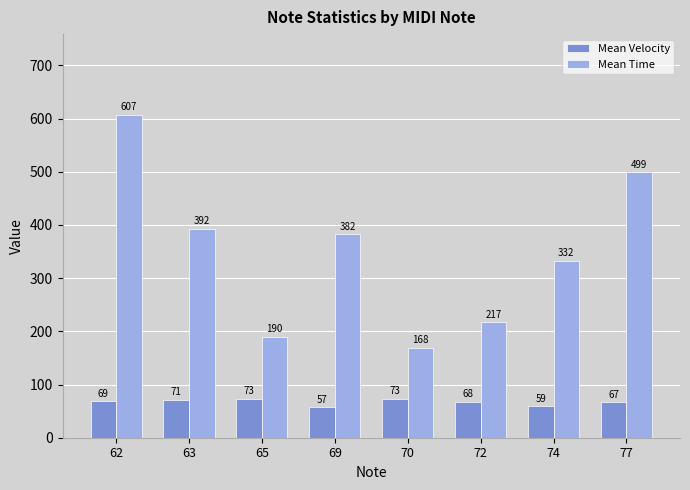

What is the difference between the maximum and second lowest values in the Mean Time series?

416.7